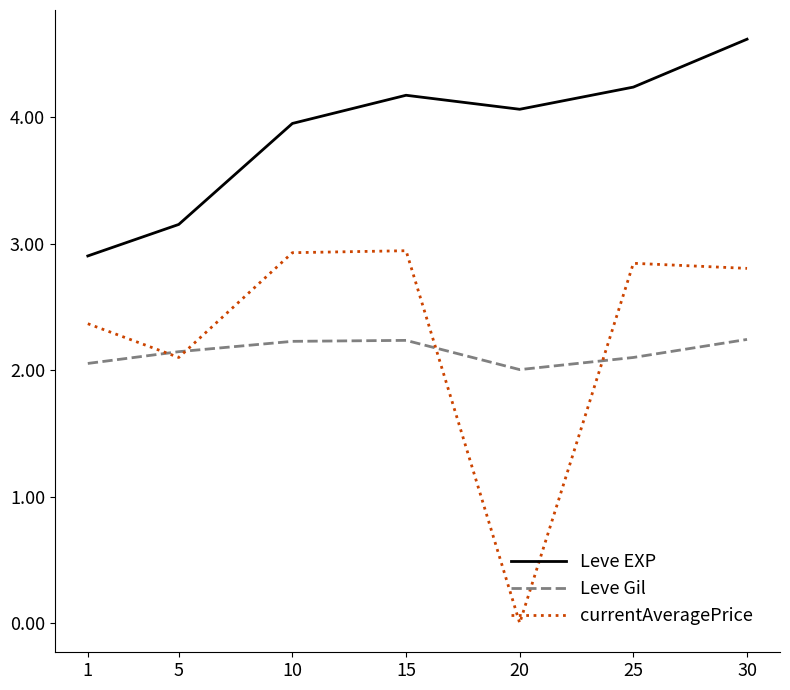

What is the difference between the maximum and minimum values in the Leve EXP series?

1.7